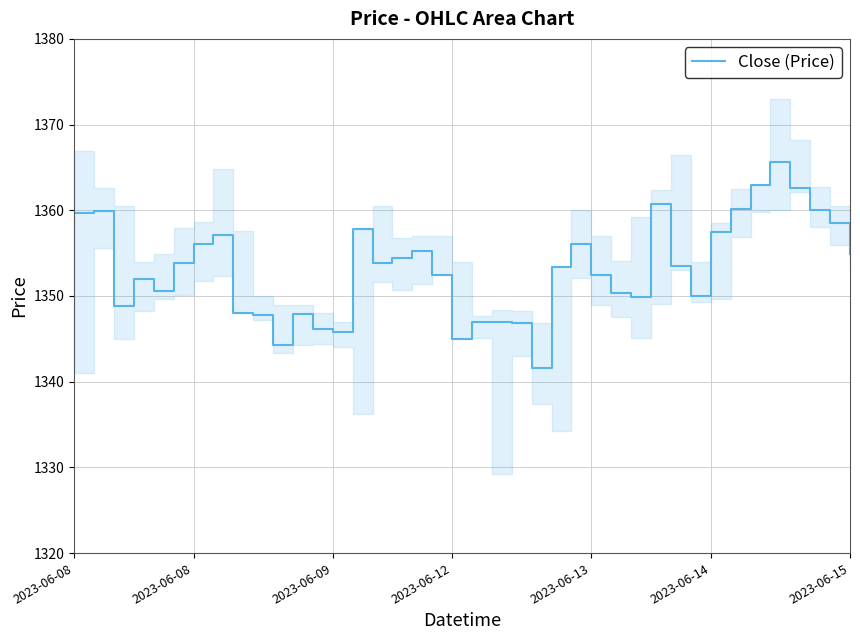

Approximately how many times larger is the value at 37 compared to 22?

1.0